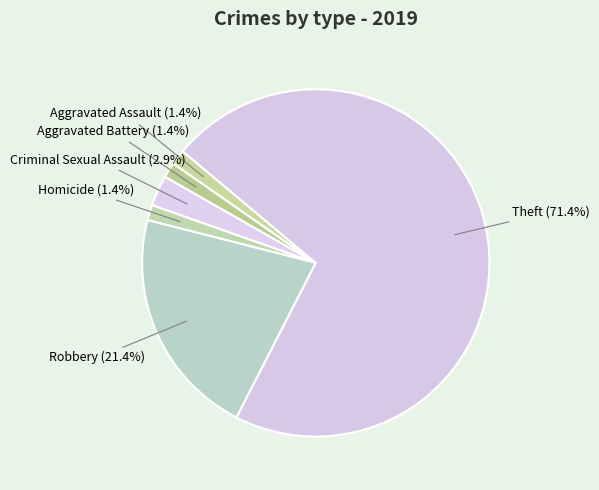

Is it true that Theft is 79% of the pie?

False